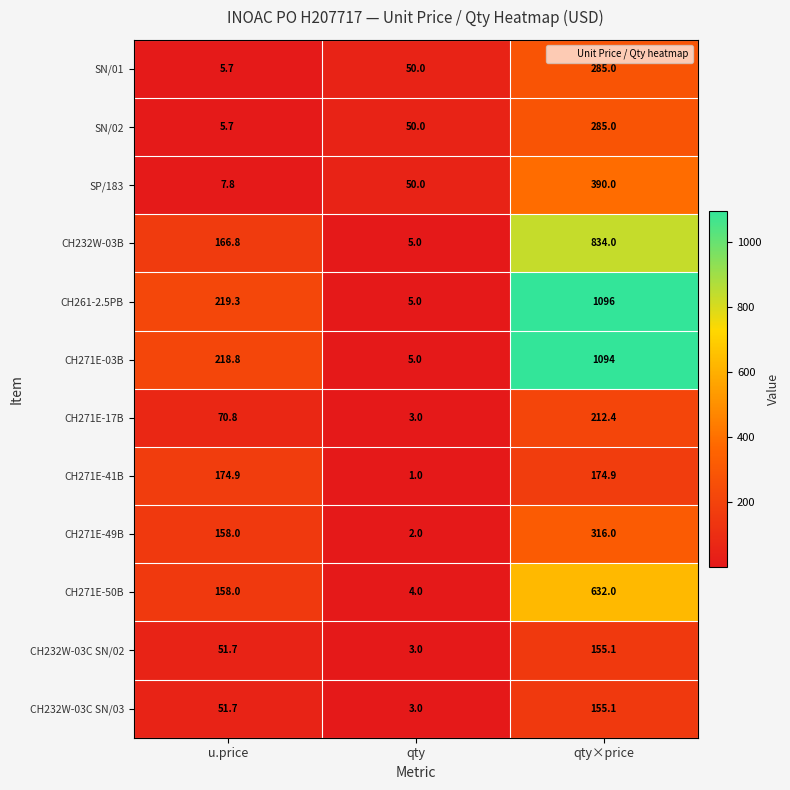

At which category is the sum across all series the highest?

qty×price